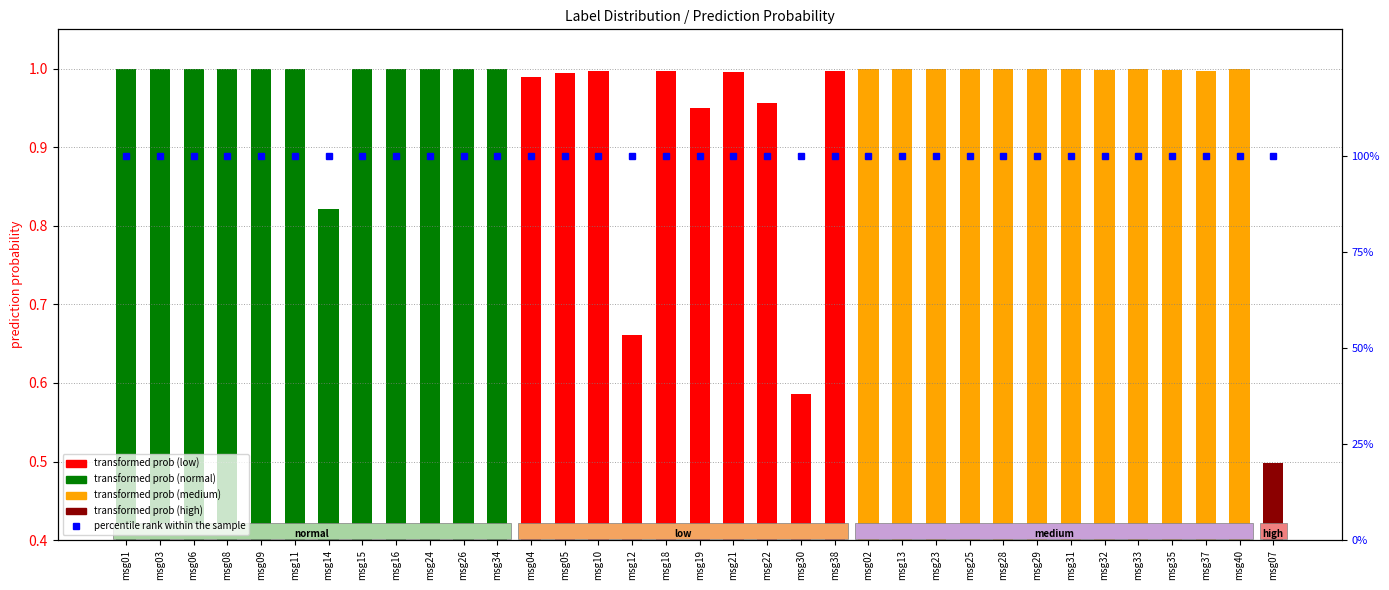

What is the label of the 21st bar from the right?

msg10